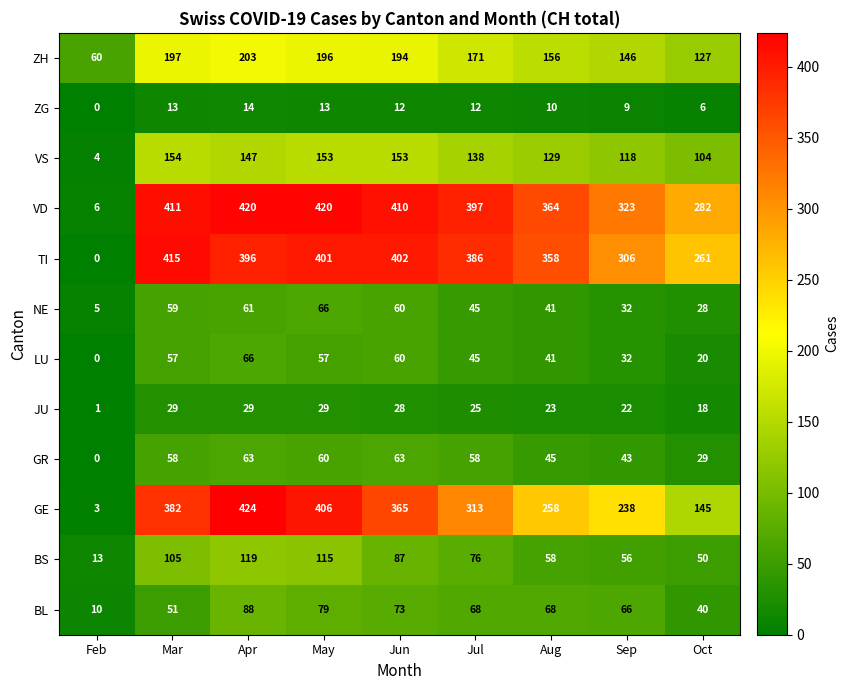

What is the maximum value for GR?

63